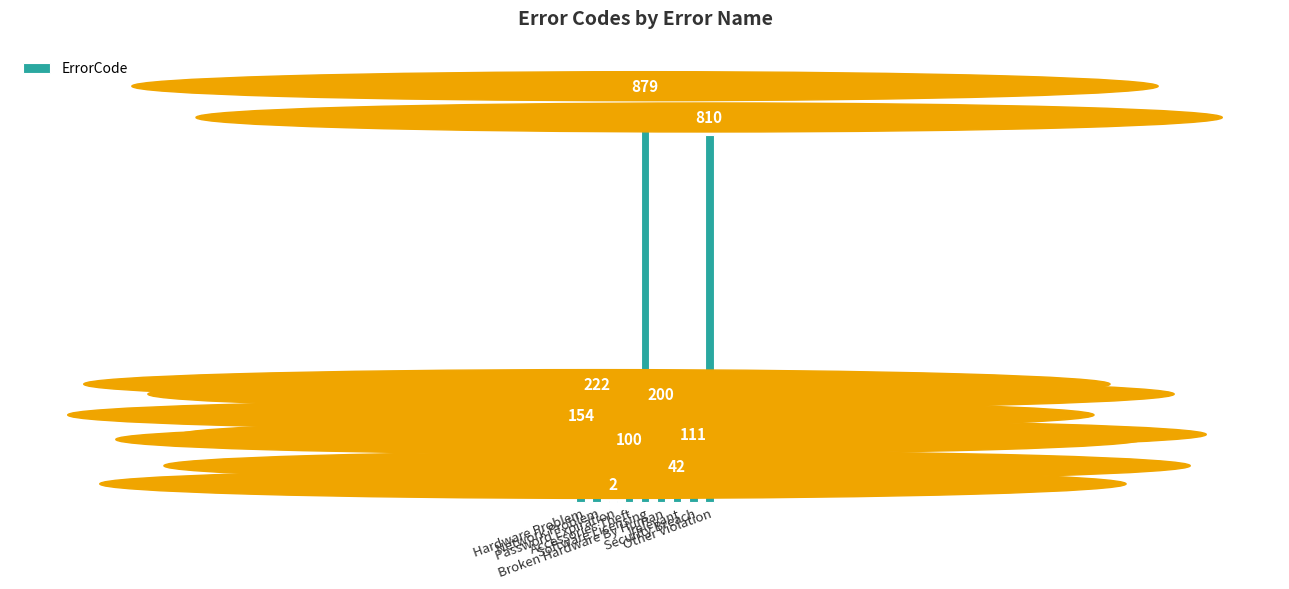

Where is the data nearest to the value 440?

Network Problem